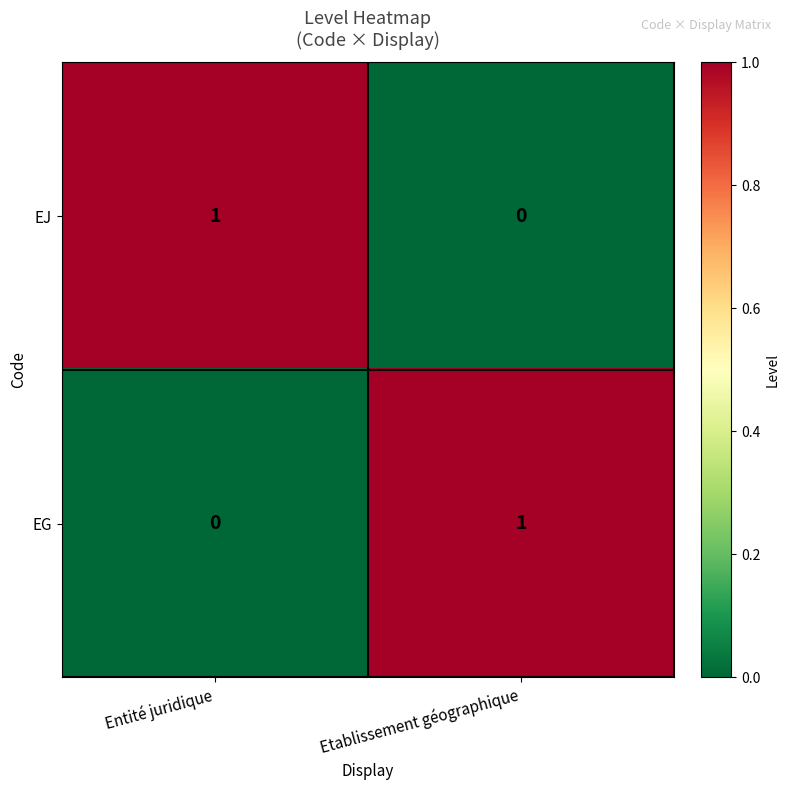

True or false: EG has a value of 0 at Entité juridique.

True